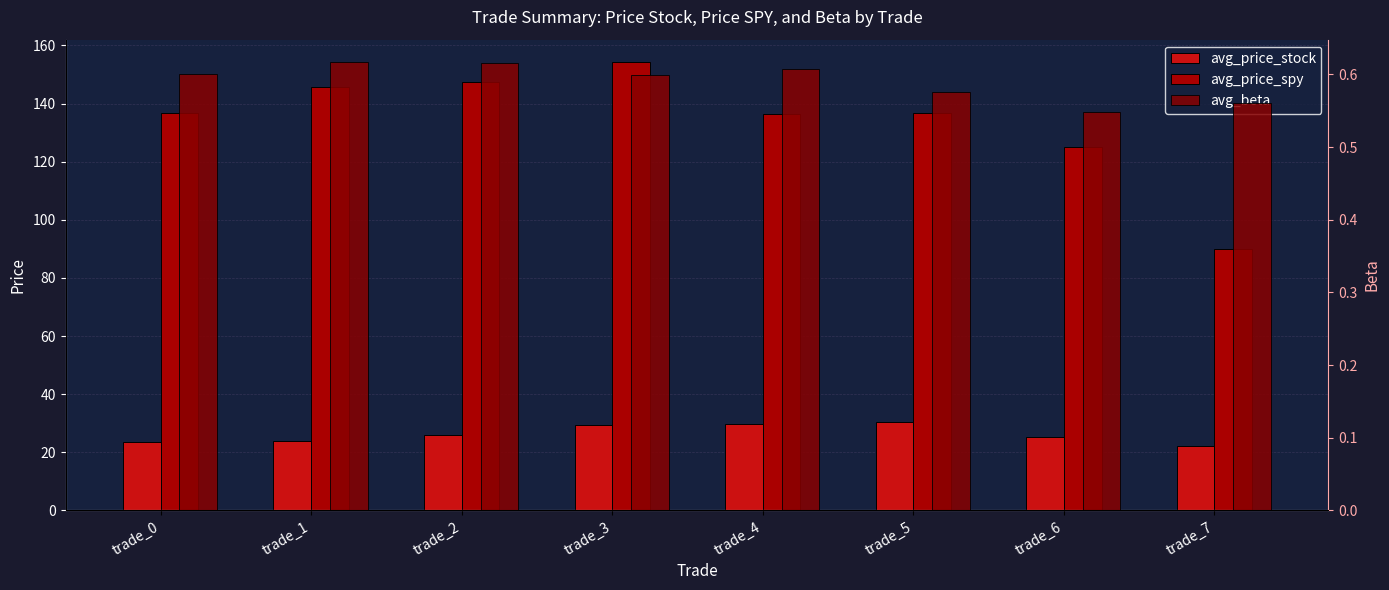

Which series has the largest range (max minus min)?

avg_price_spy